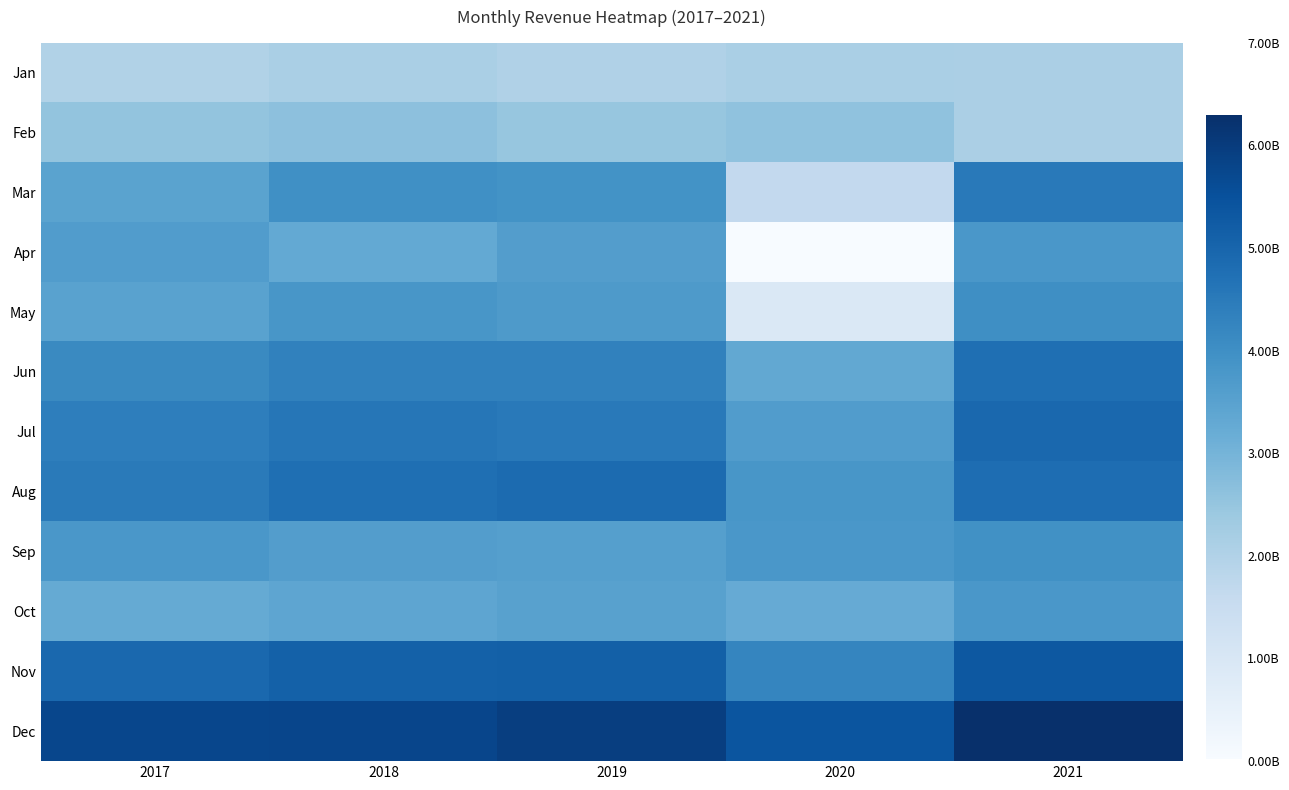

Reading left to right, extract all data points from this chart.

Jan: 2017=200135740.3	2018=213886733.8	2019=201024944.7	2020=214329191.7	2021=211482444.7
Feb: 2017=253278268.7	2018=262334792.0	2019=249002162.2	2020=257553611.9	2021=210650664.0
Mar: 2017=347296395.8	2018=398257328.3	2019=389556524.7	2020=164869919.9	2021=451968642.1
Apr: 2017=363023042.8	2018=328472037.4	2019=361061279.9	2020=2064776.0	2021=379250129.3
May: 2017=349097488.9	2018=381913420.1	2019=372094847.9	2020=91836817.5	2021=401711626.0
Jun: 2017=411752525.7	2018=433504530.8	2019=433012879.6	2020=331457868.9	2021=476158511.9
Jul: 2017=439187775.3	2018=460307068.7	2019=450964707.9	2020=363804994.4	2021=494076250.5
Aug: 2017=450589943.5	2018=475369915.4	2019=485630320.2	2020=380449254.5	2021=480392636.6
Sep: 2017=377888456.9	2018=360138837.6	2019=357480634.7	2020=377840084.6	2021=394865613.5
Oct: 2017=327352467.8	2018=339197588.2	2019=350731437.8	2020=325290596.3	2021=377331118.7
Nov: 2017=494400886.3	2018=509790079.3	2019=513765249.8	2020=421397980.6	2021=532171989.4
Dec: 2017=574790928.0	2018=576318064.4	2019=595474654.5	2020=541394517.0	2021=629811705.8